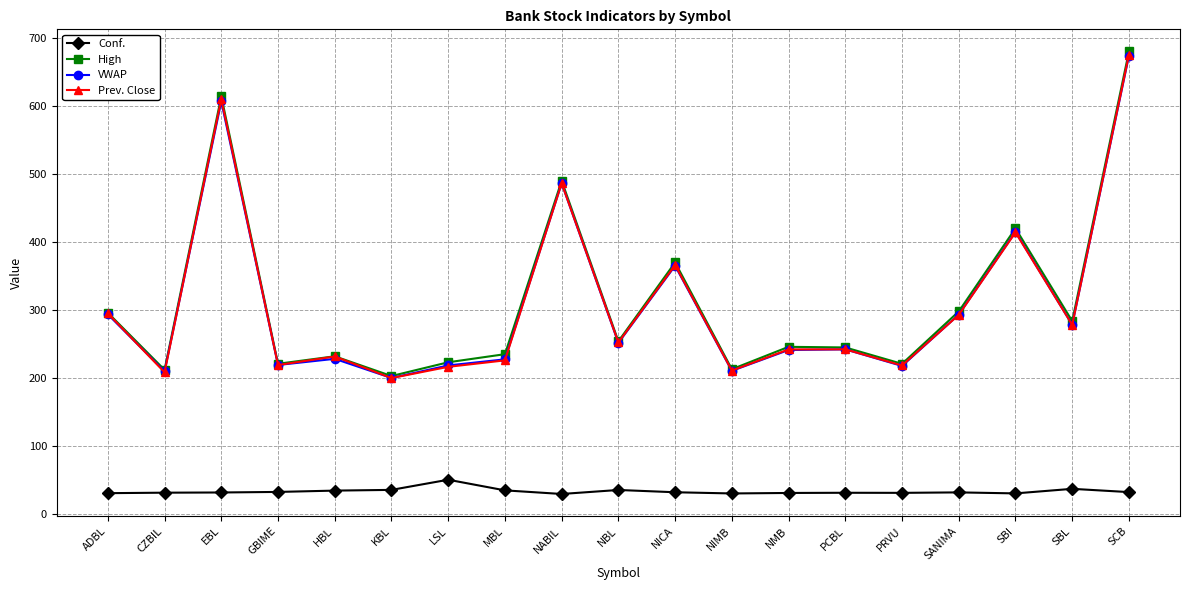

Does the chart have visible grid lines?

Yes